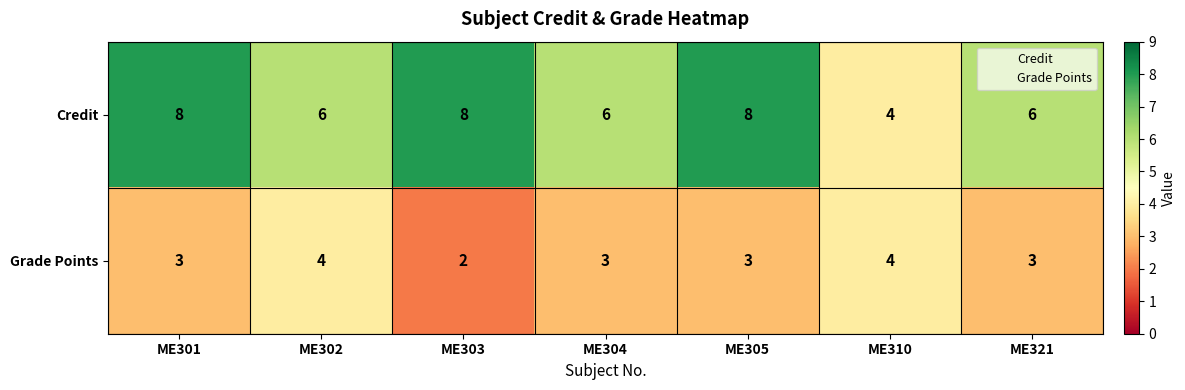

The value of Credit at ME310 is 1. True or false?

False